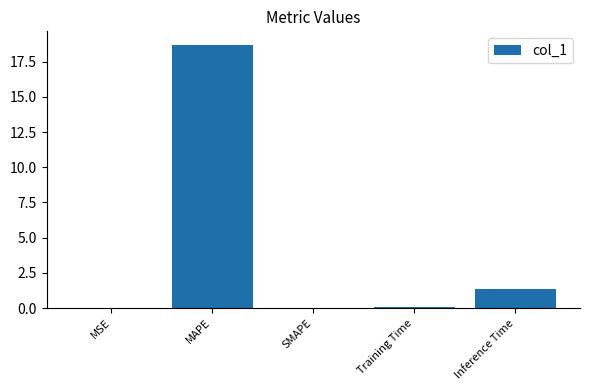

The value at MAPE is 25.5. True or false?

False